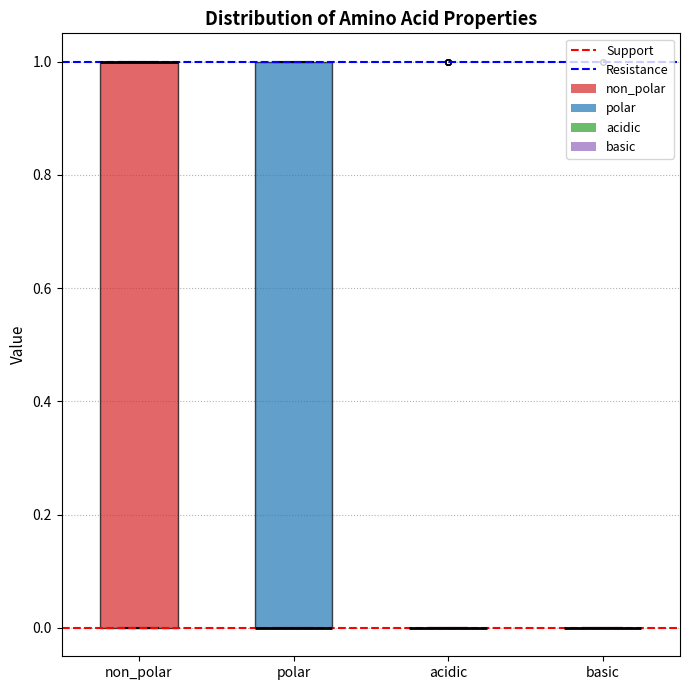

Reading left to right, transcribe this box plot: for each box, give where its median line is, the range the box spans, and where its two whiskers end, as read against the y-axis. The values are not printed on the chart, so give them approximately, as read against the axis.

non_polar: median 1 (drawn on the box's upper edge), box 0 to 1, whiskers 0 to 1
polar: median 0 (drawn on the box's lower edge), box 0 to 1, whiskers 0 to 1
acidic: box collapsed to a line at 0, whiskers 0 to 0
basic: box collapsed to a line at 0, whiskers 0 to 0